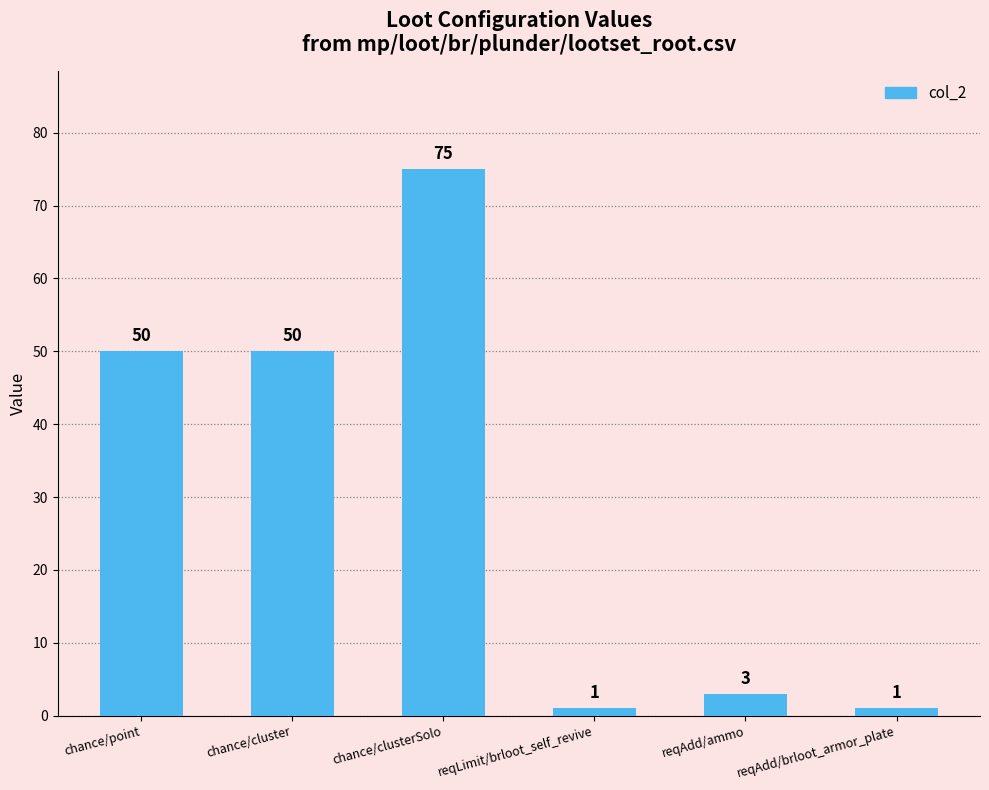

What is the label of the 3rd bar from the left?

chance/clusterSolo